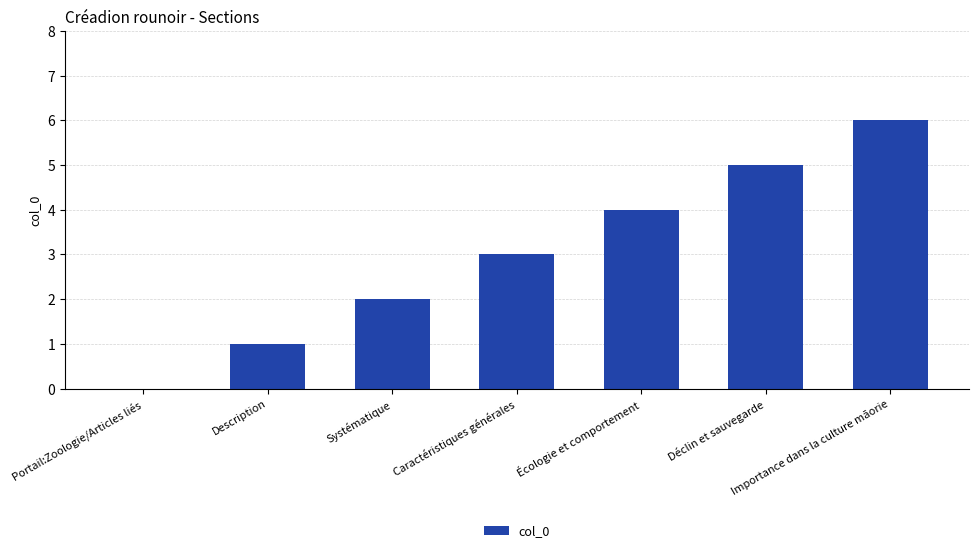

What is the difference between the values at Importance dans la culture māorie and Systématique?

4